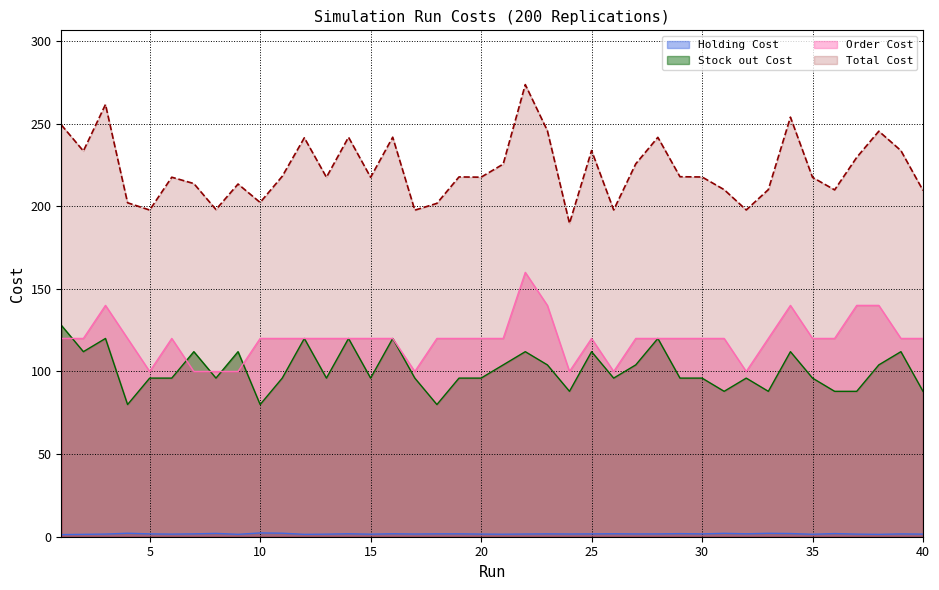

What is the value of the Total Cost point at the 16th from the left?

241.8